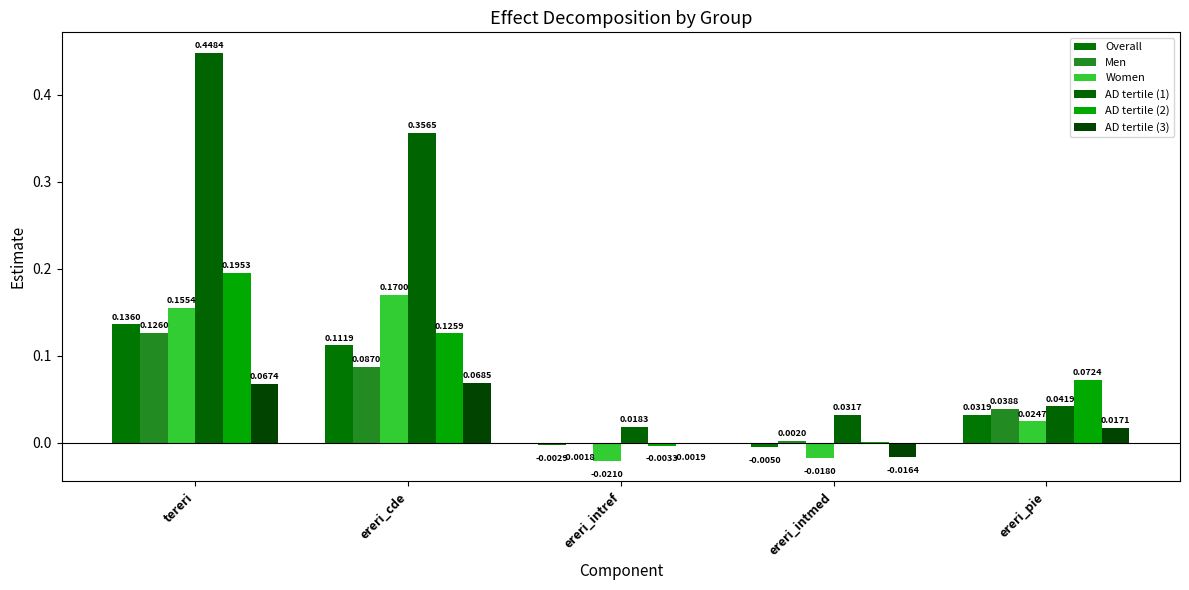

Count the number of data series in this chart.

6